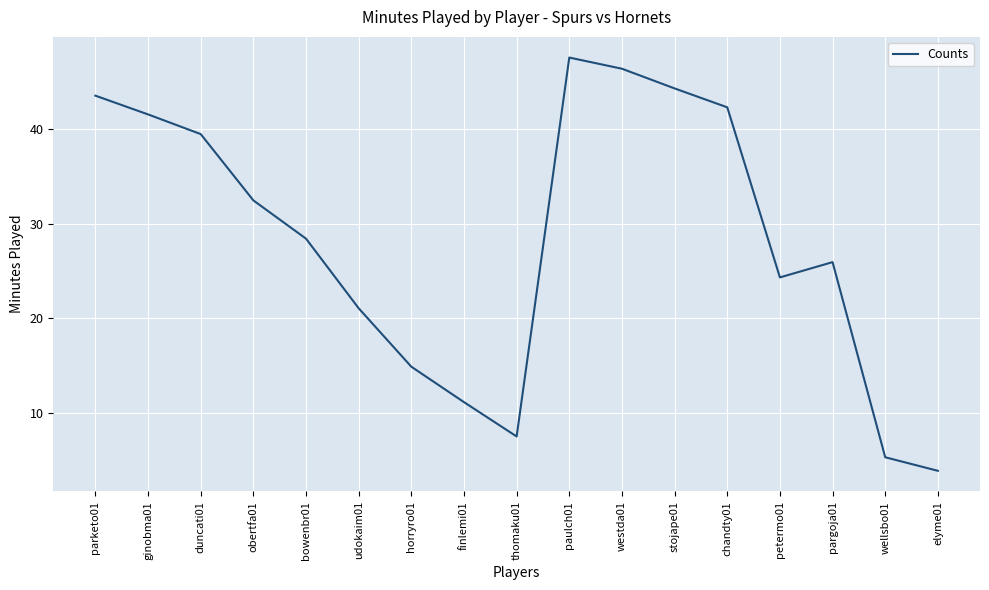

List the labels in order of value, largest first.

paulch01, westda01, stojape01, parketo01, chandty01, ginobma01, duncati01, obertfa01, bowenbr01, pargoja01, petermo01, udokaim01, horryro01, finlemi01, thomaku01, wellsbo01, elyme01